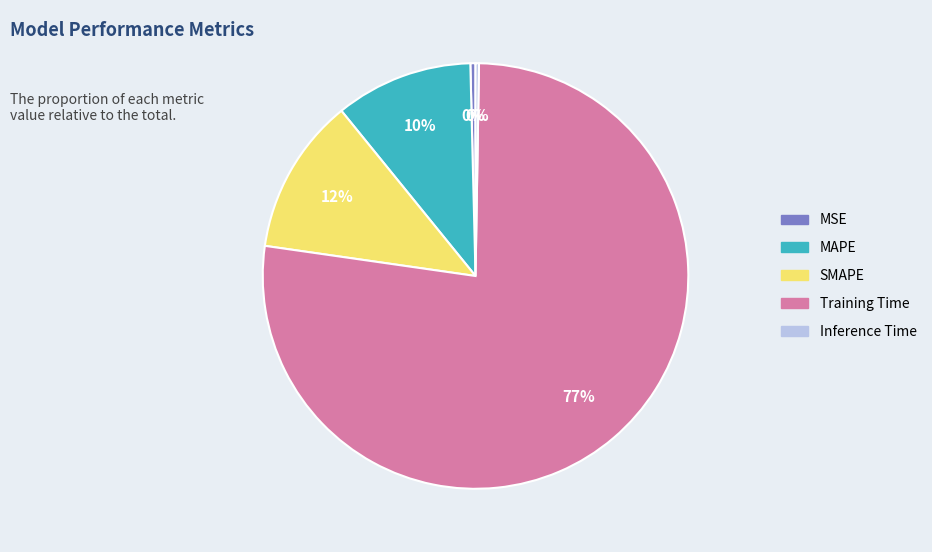

To the nearest percent, what is the average slice percentage?

20%